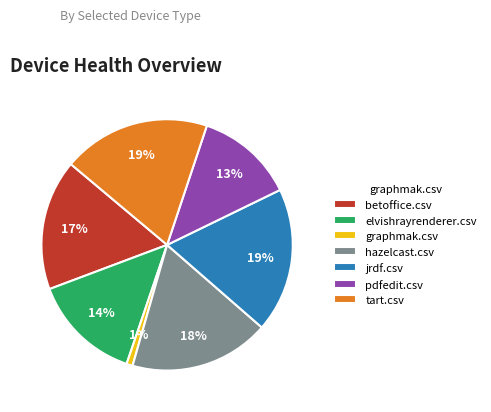

To the nearest percent, what percentage of the pie is graphmak.csv?

1%